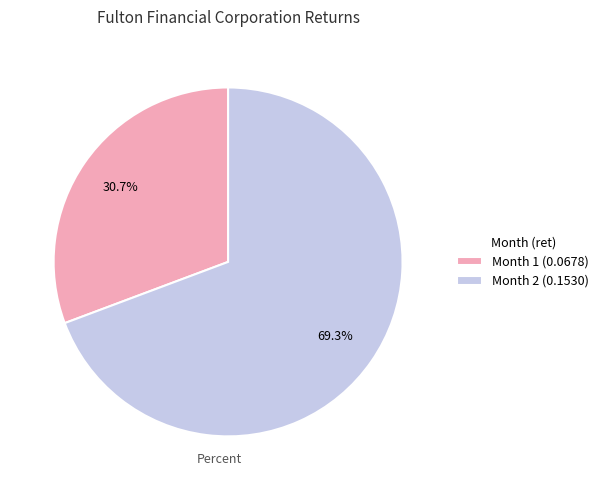

The Month 1 slice represents 31% of the pie. True or false?

True